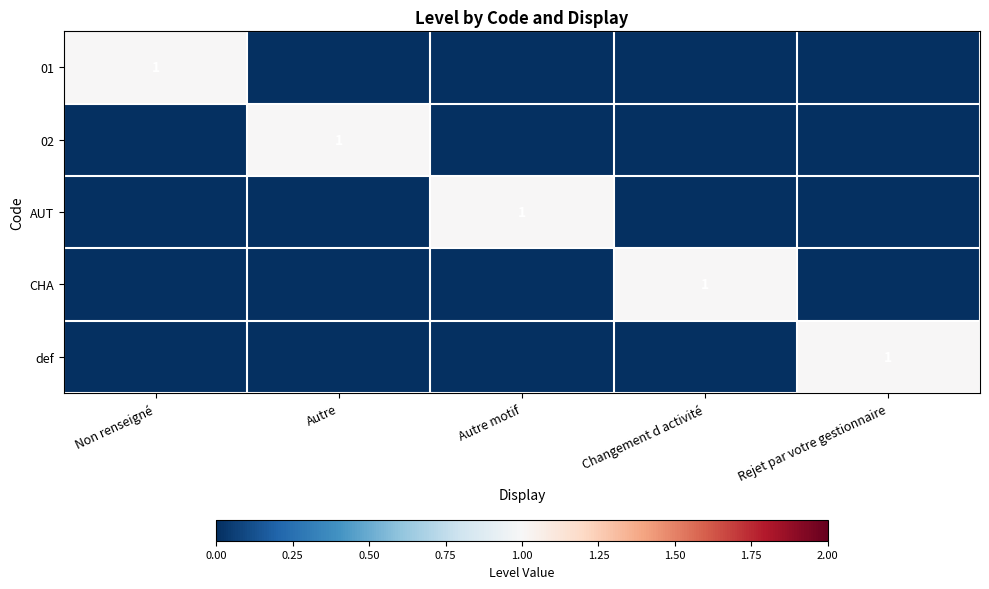

Which label corresponds to the largest value in the chart?

Non renseigné